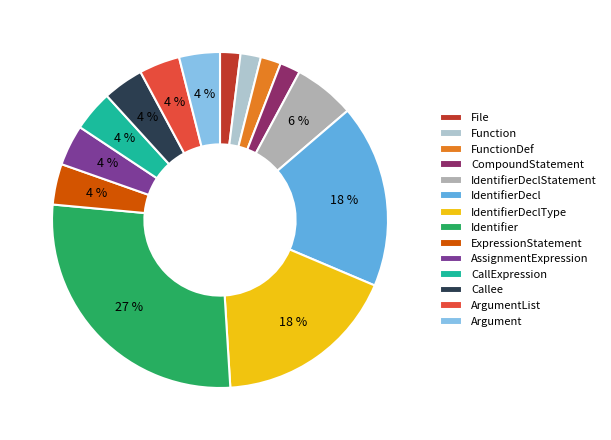

To the nearest percent, what portion does Argument represent?

4%